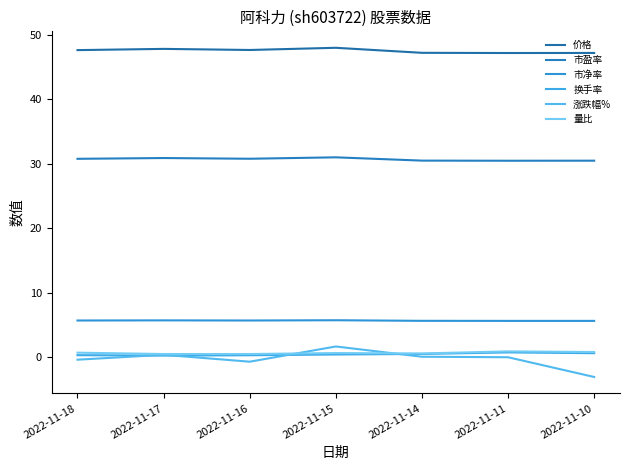

Rank the series by their maximum value, from highest to lowest.

价格, 市盈率, 市净率, 涨跌幅%, 量比, 换手率